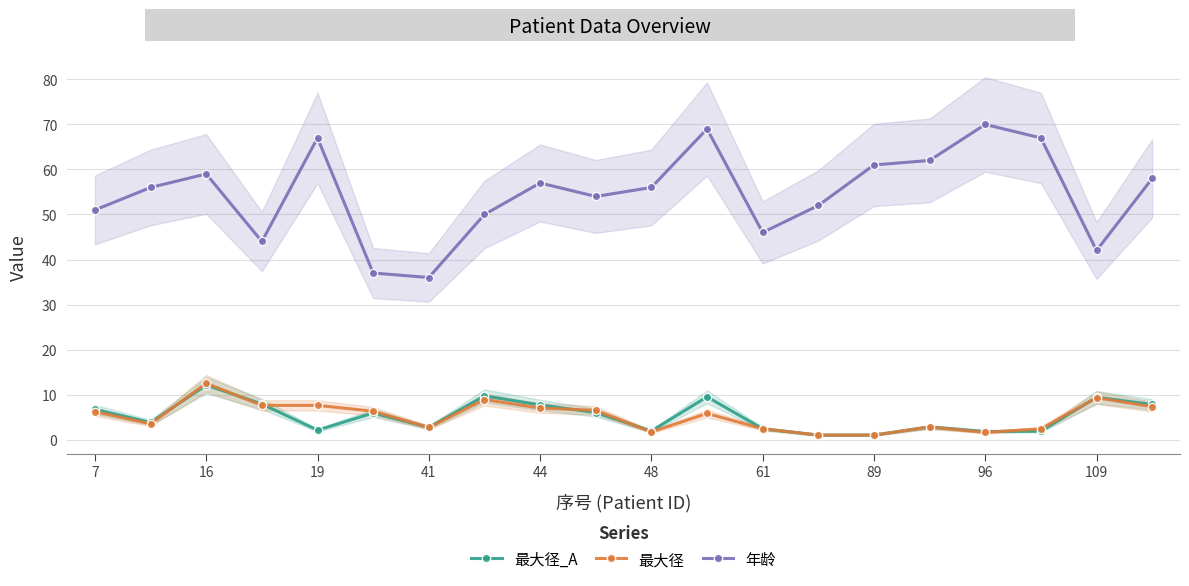

What is the difference between the maximum and second lowest values in the 年龄 series?

33.0